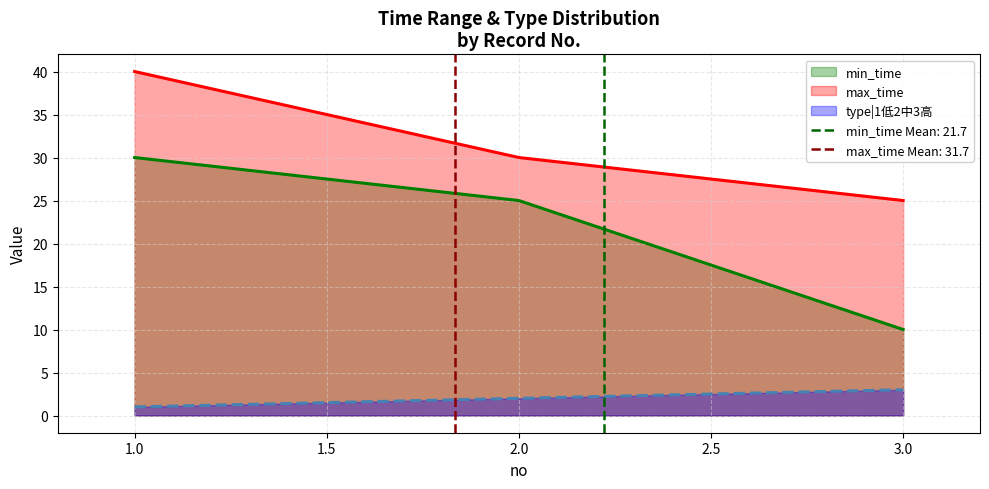

Rank the categories by max_time value from highest to lowest.

1, 2, 3